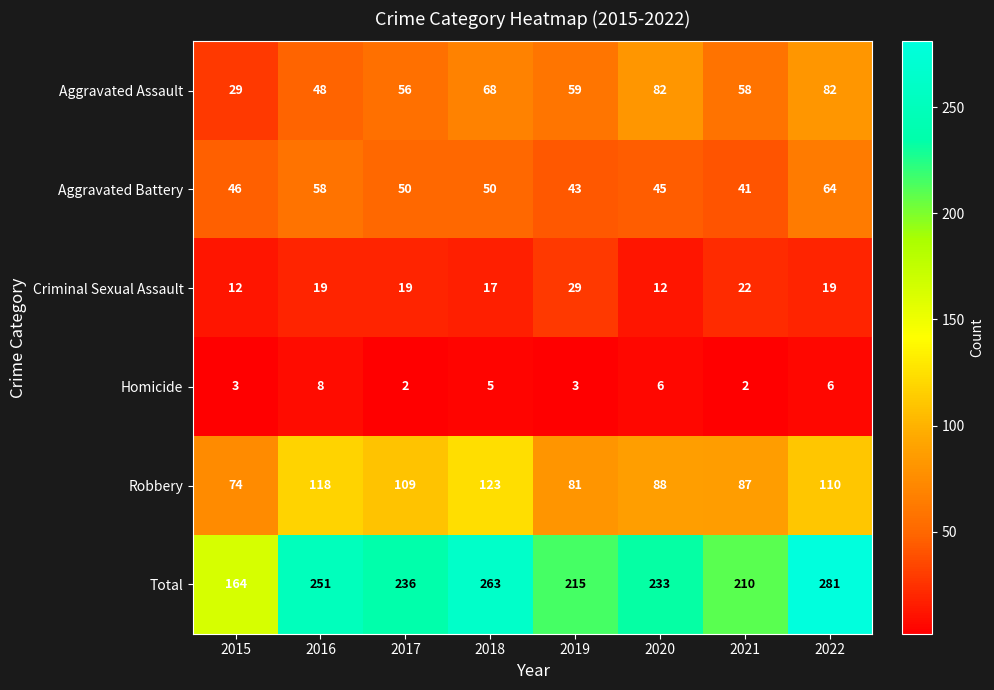

The value of Criminal Sexual Assault at 2022 is 19. True or false?

True